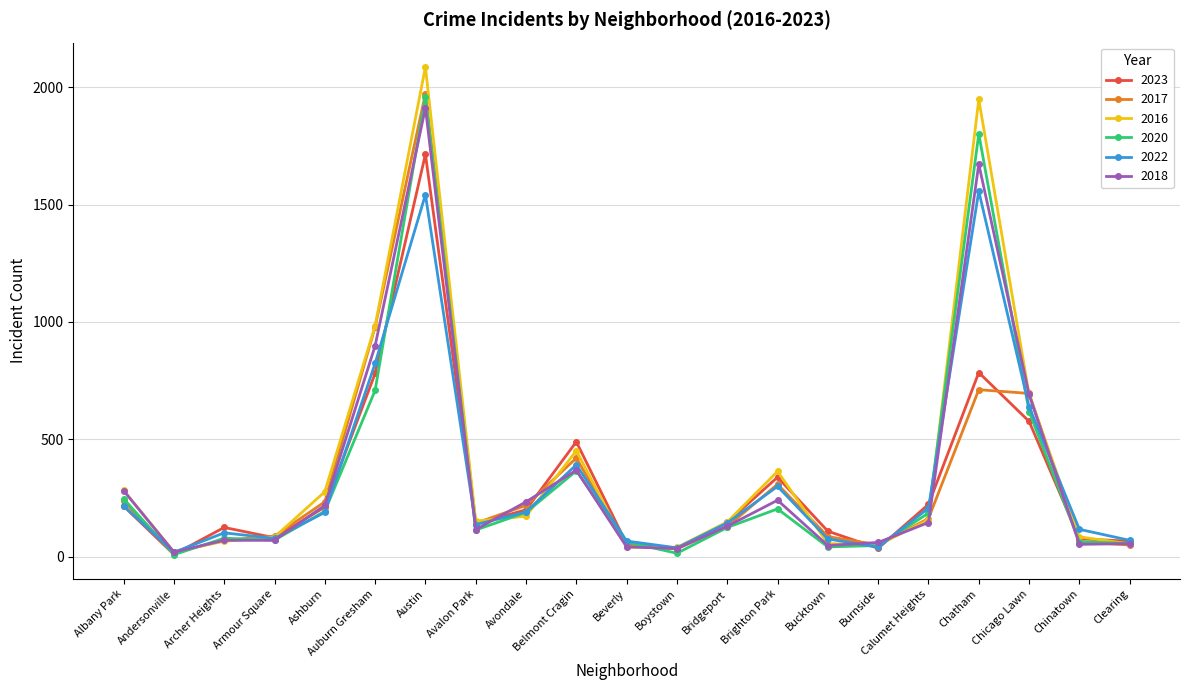

What is the sum of all 2016 values?

8195